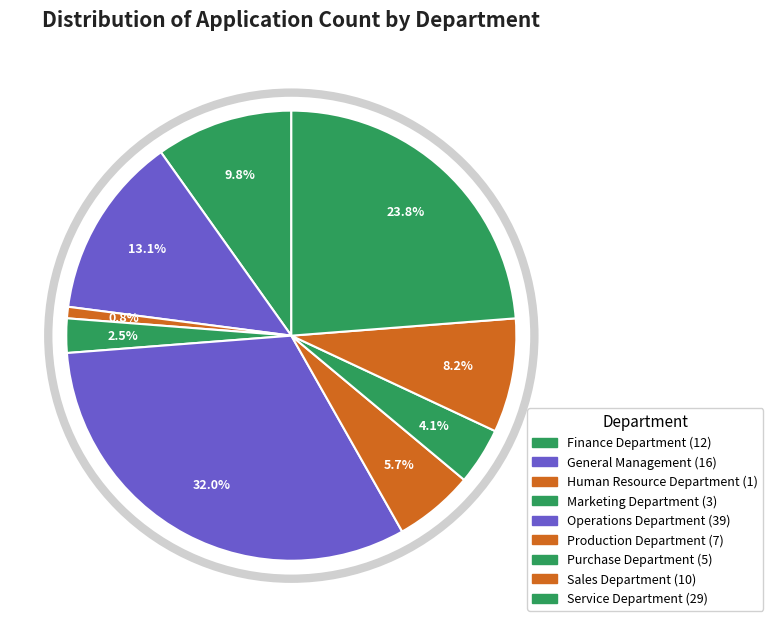

Count the number of slices in the pie.

9